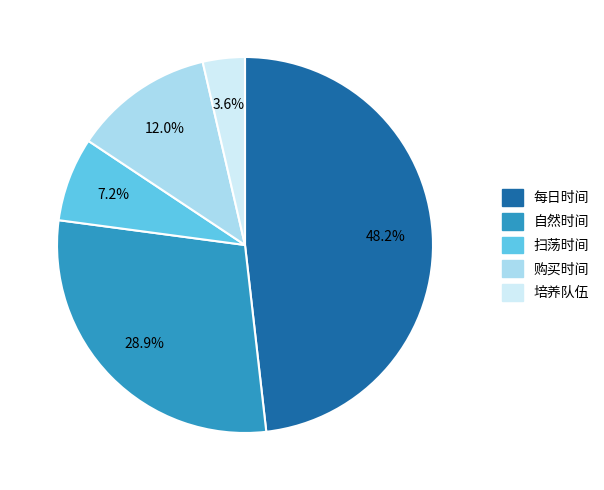

What percentage do 自然时间 and 培养队伍 together represent?

32.5%